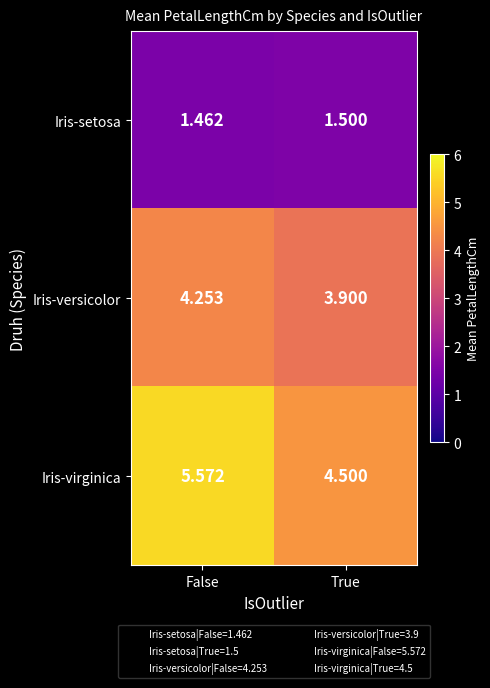

Rank the series by their maximum value, from lowest to highest.

Iris-setosa, Iris-versicolor, Iris-virginica